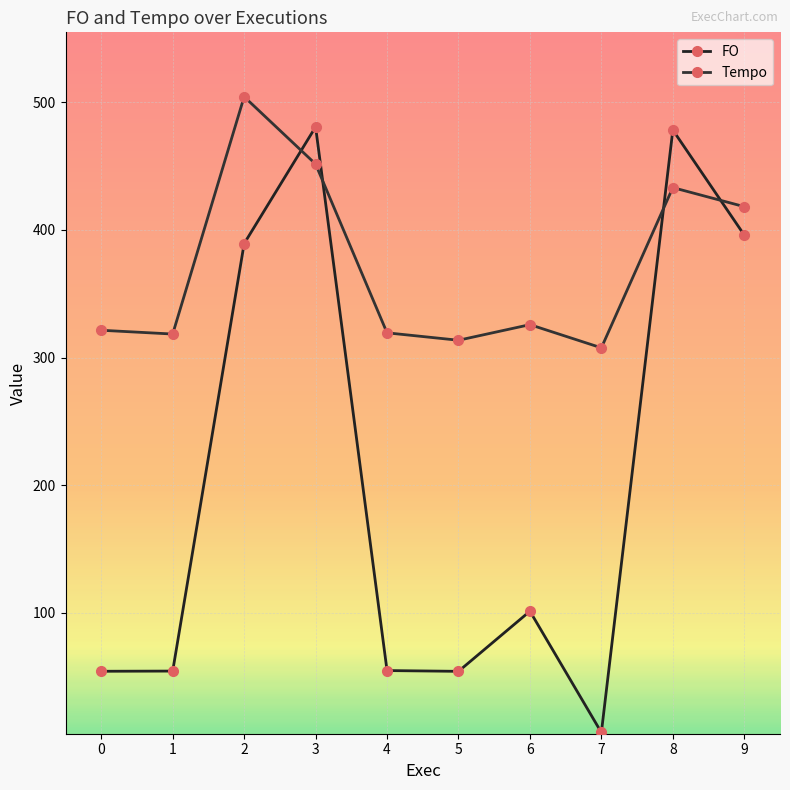

How many data points does each series have?

10